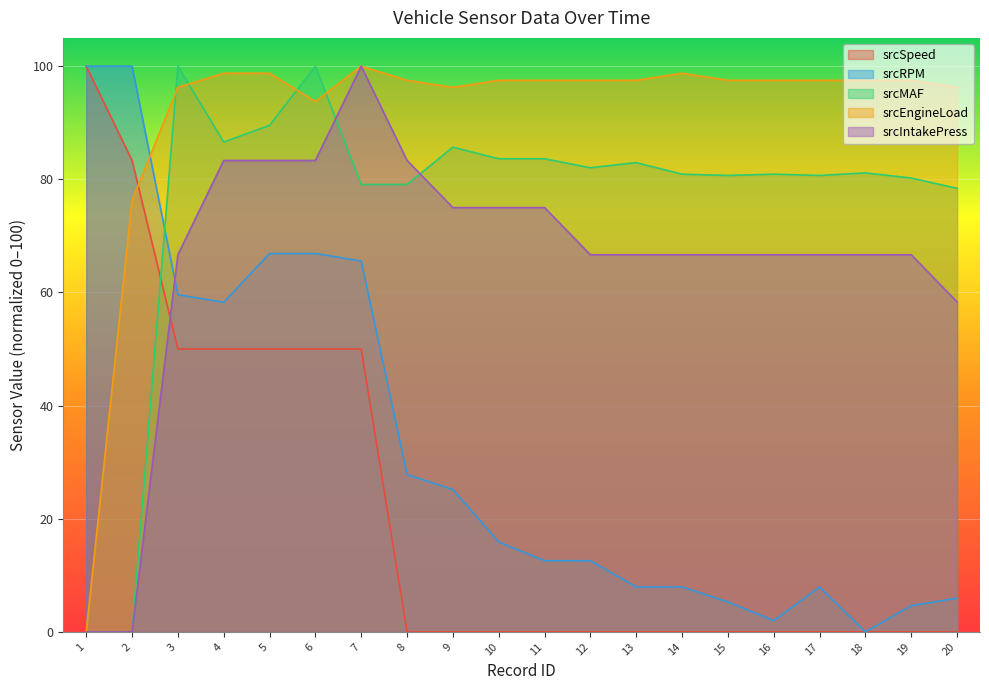

At which label is srcMAF closest to 50?

20